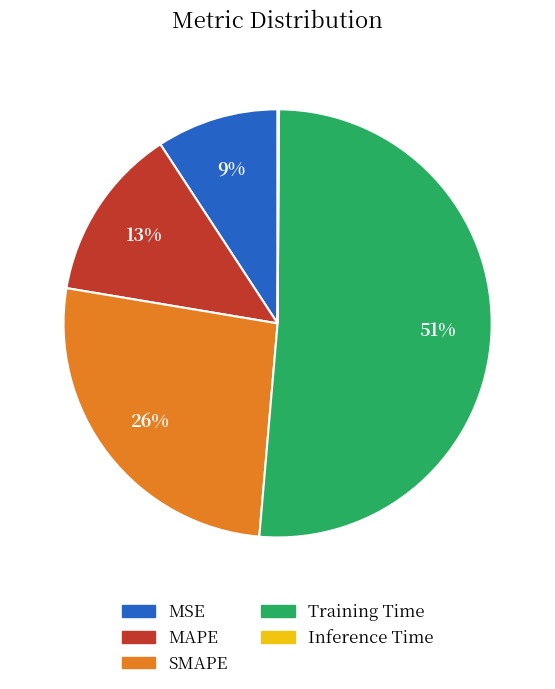

What is the largest slice in the pie chart?

Training Time